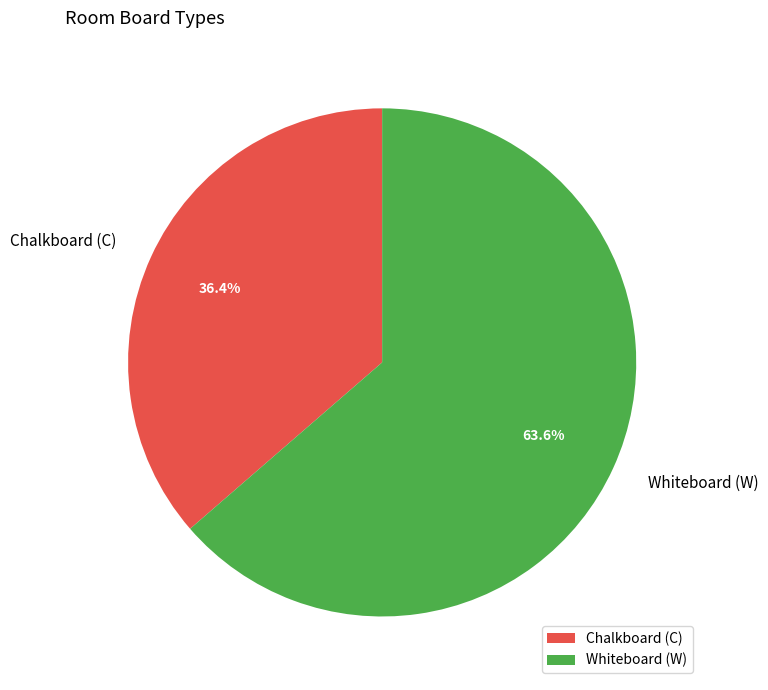

What percentage is the Whiteboard (W) slice, to the nearest percent?

64%